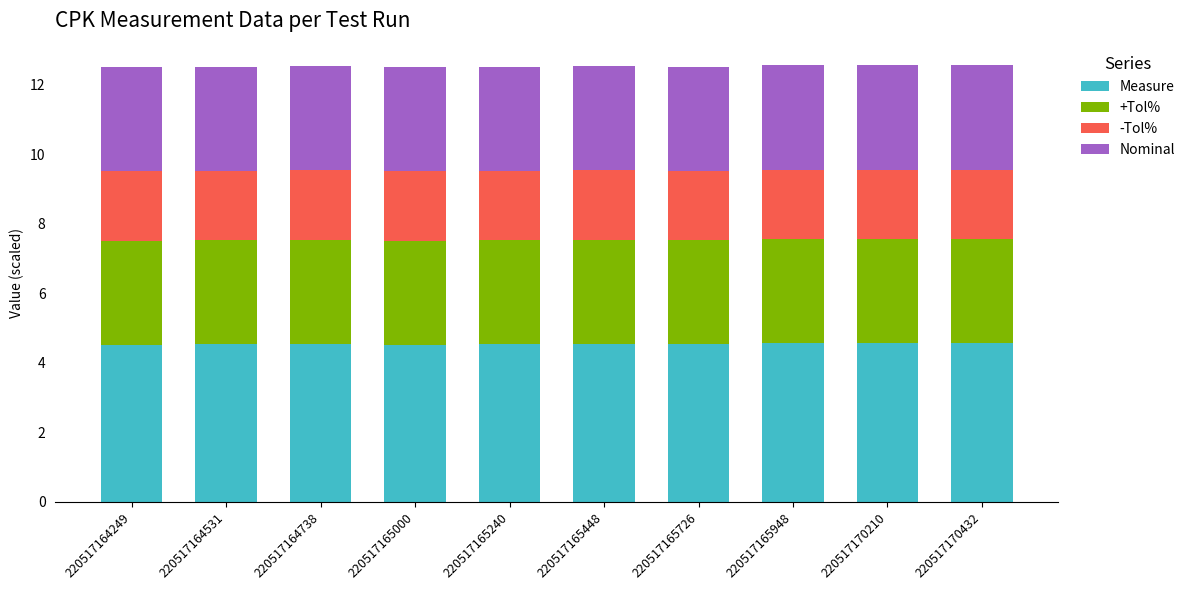

Does the chart contain any negative values?

No